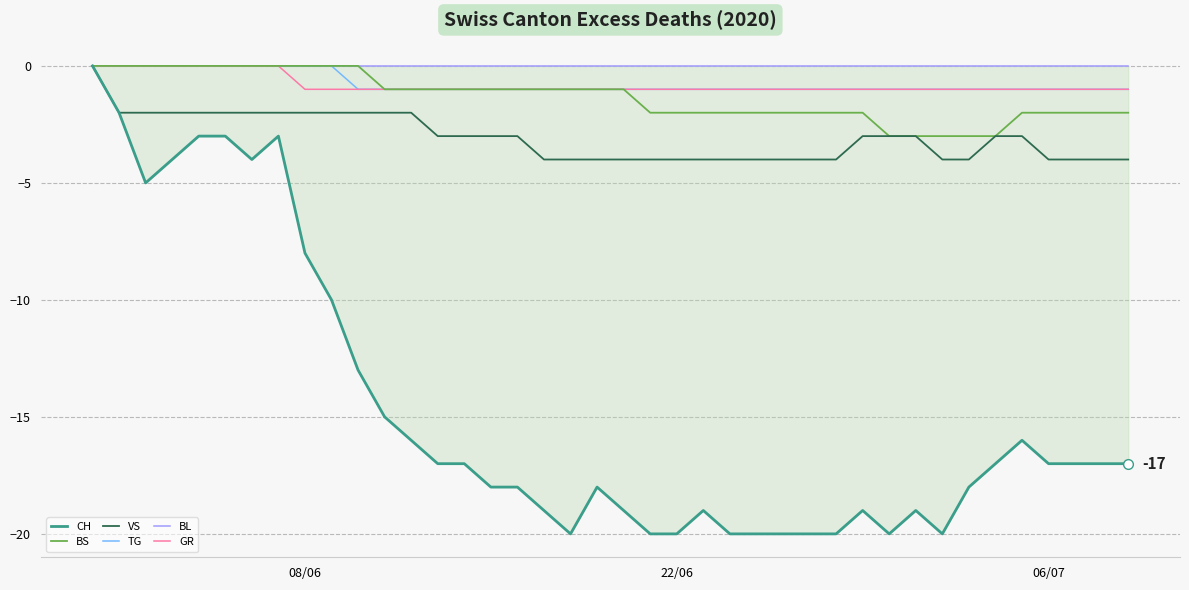

True or false: BL and TG intersect in this chart.

False